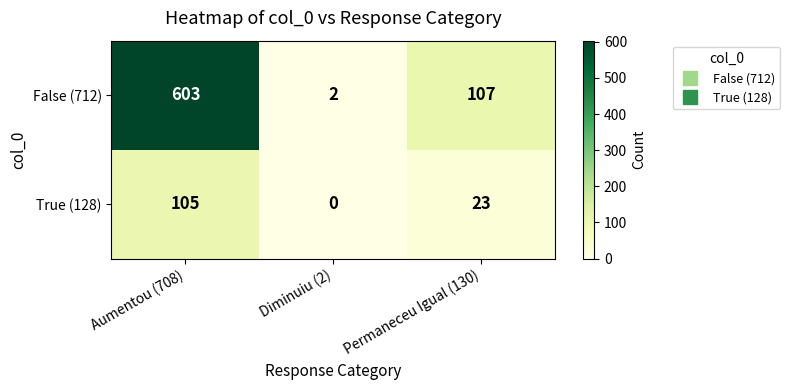

Reading left to right, list all the values displayed in this chart.

False (712): 603	2	107
True (128): 105	0	23